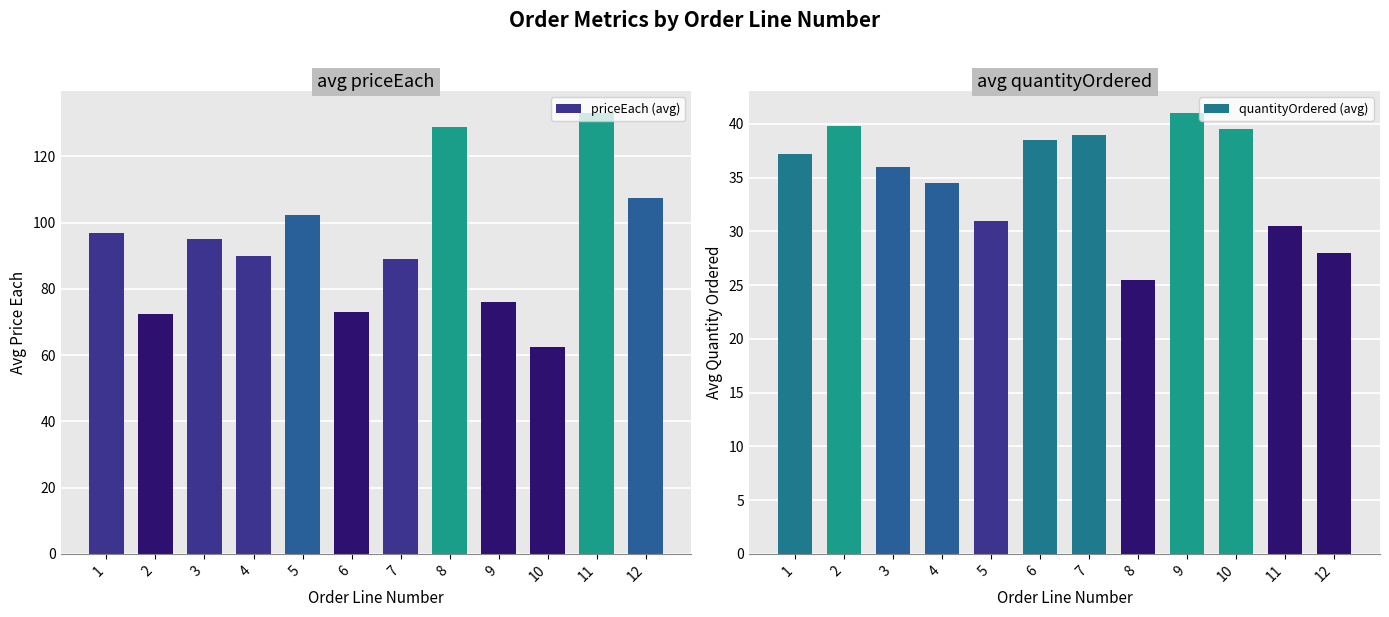

Which category has the highest value in the priceEach (avg) series?

11